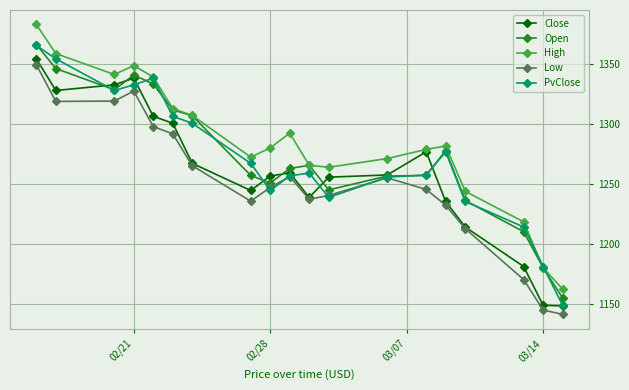

How many data points in PvClose are above 1258?

10